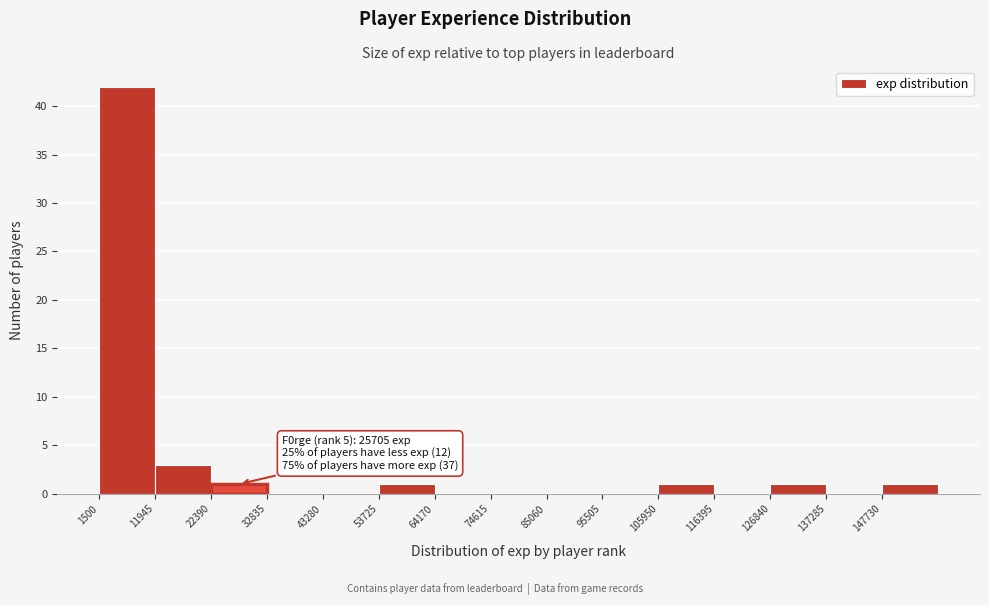

Which range on the x-axis has the tallest bar?

2000 to 12000